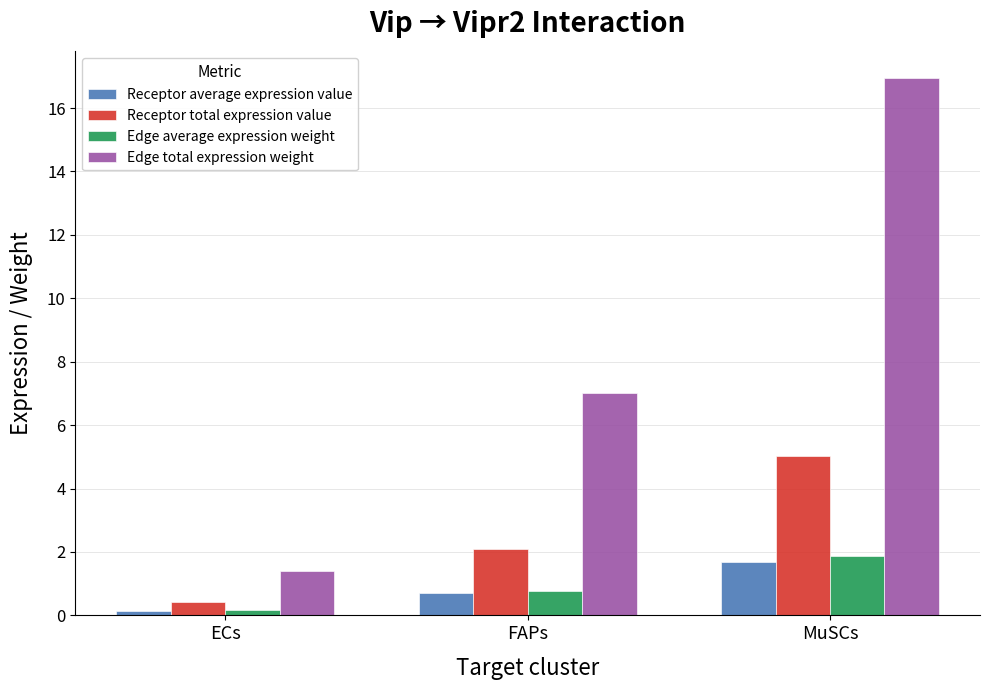

Rank the categories by Receptor total expression value value from highest to lowest.

MuSCs, FAPs, ECs